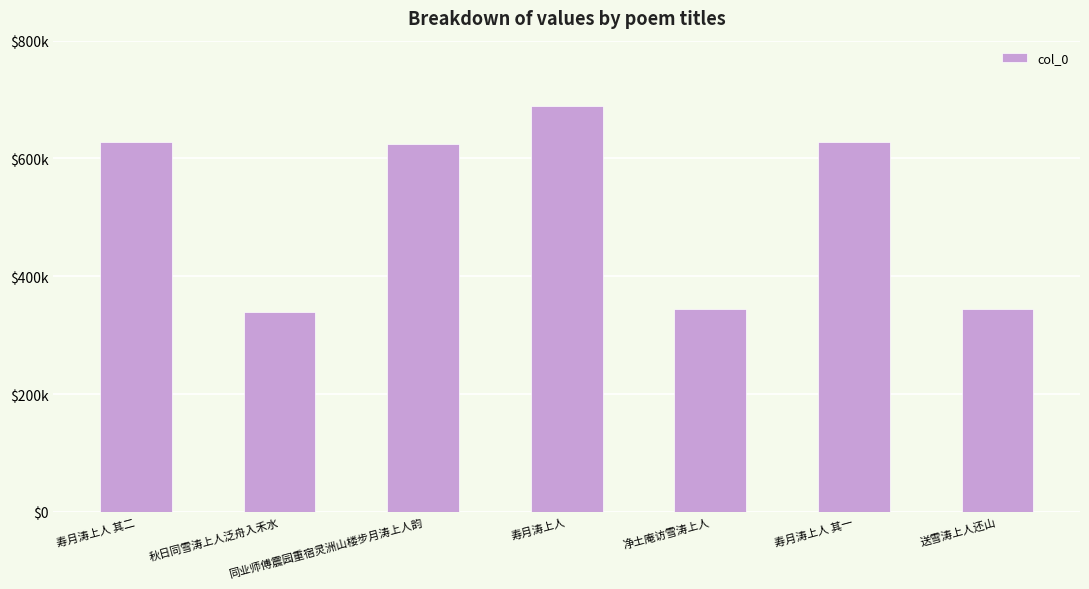

What is the change in value from 同业师傅震园重宿灵洲山楼步月涛上人韵 to 寿月涛上人 其一?

+3400